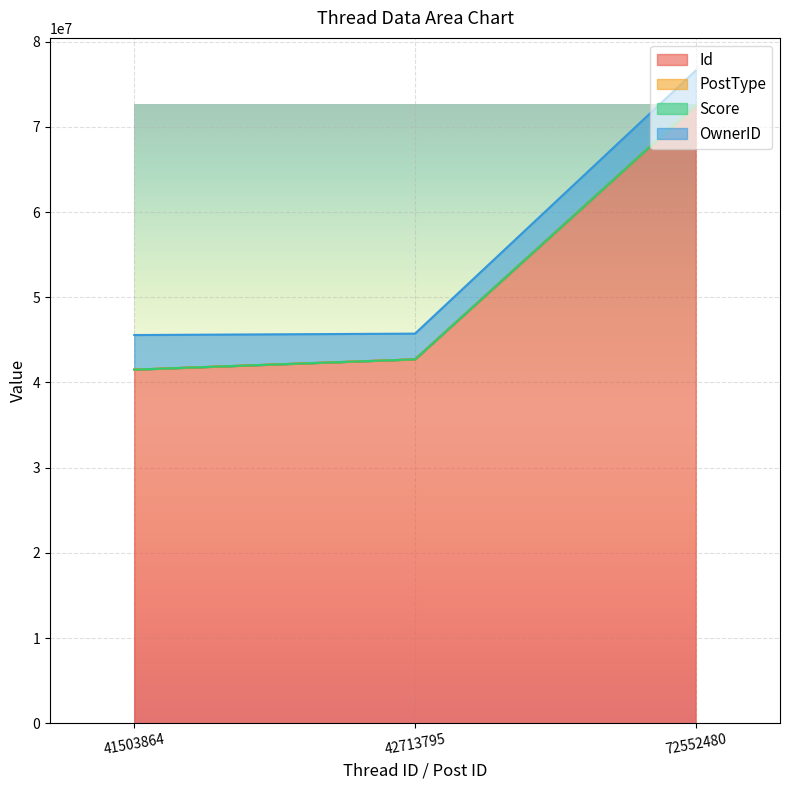

Reading right to left, what are all the values shown in this chart?

Id: 72552480=72552480	42713795=42713795	41503864=41503864
PostType: 72552480=3	42713795=2	41503864=1
Score: 72552480=0	42713795=0	41503864=2
OwnerID: 72552480=4061606	42713795=3016684	41503864=4061606